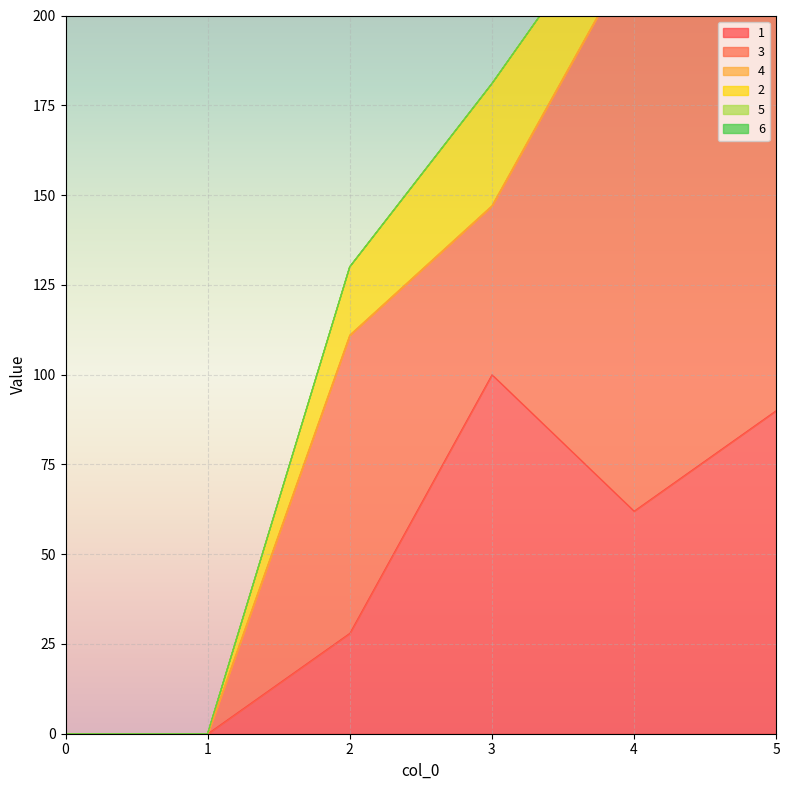

What is the difference between the maximum and minimum values in the 1 series?

100